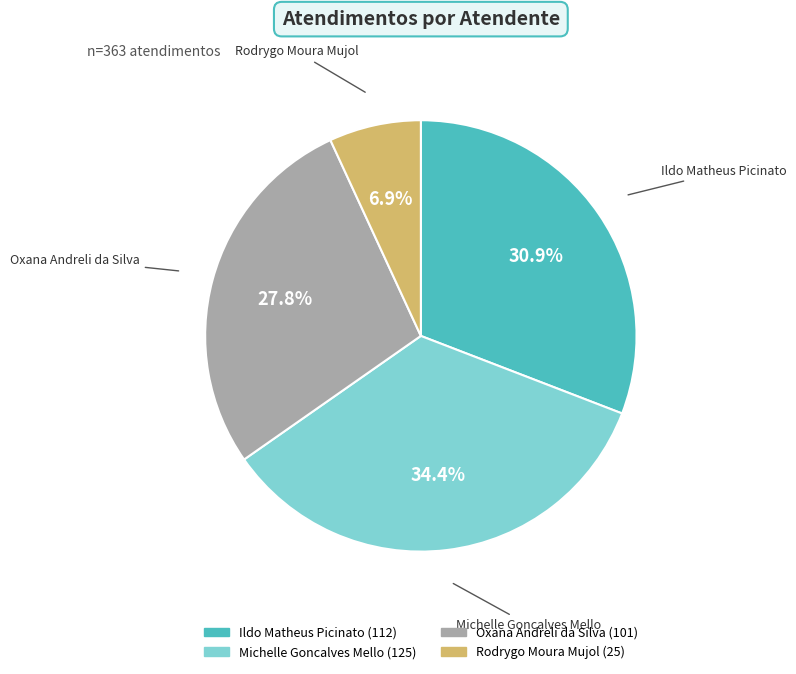

Between Rodrygo Moura Mujol and Michelle Goncalves Mello, which is larger?

Michelle Goncalves Mello